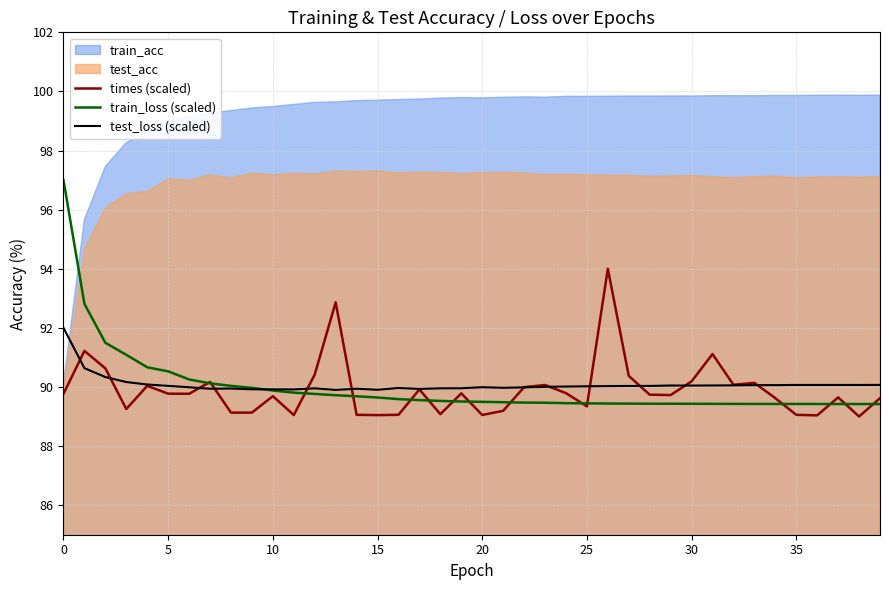

The value of times (scaled) at 5 is 89.8. True or false?

True